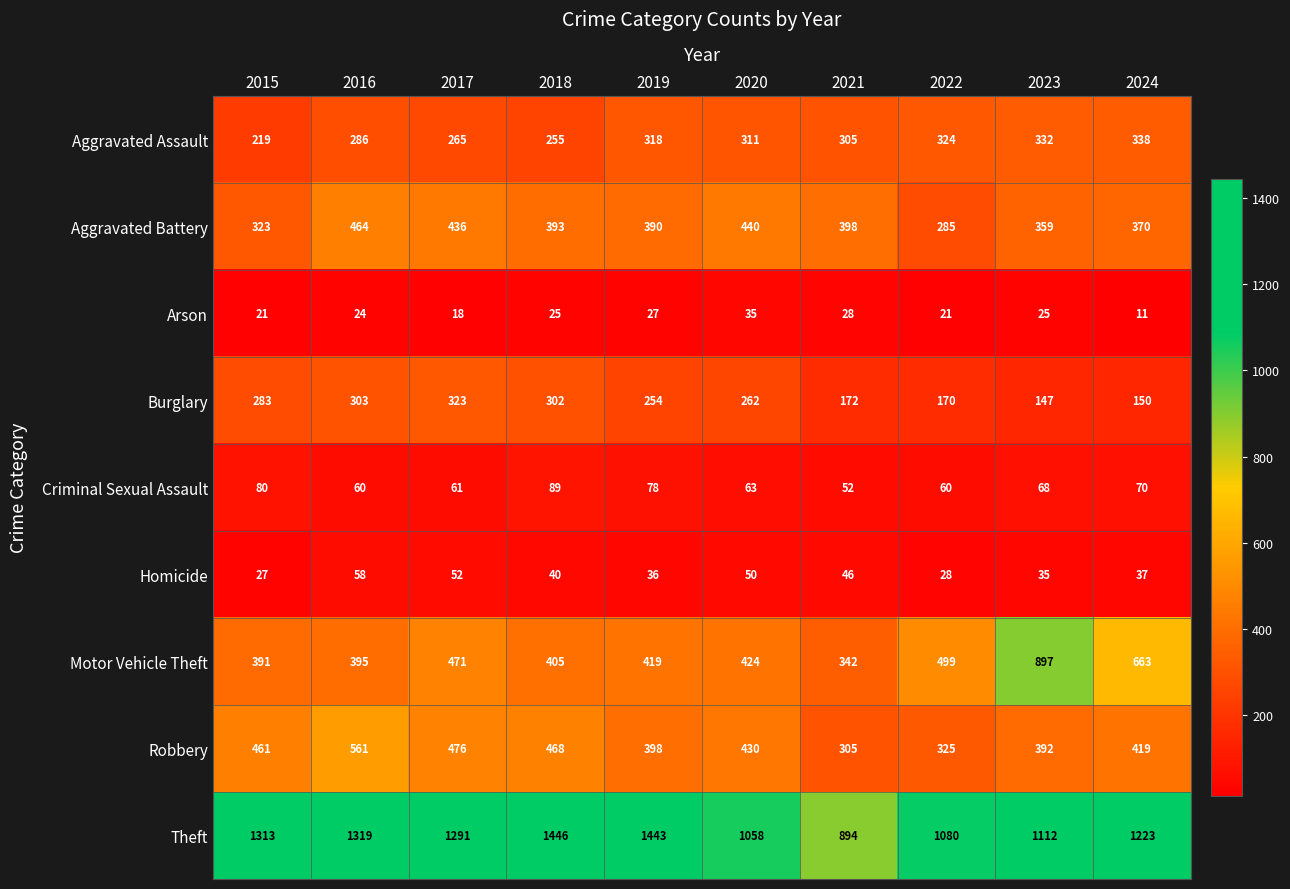

What is the approximate value of Robbery at 2021, to the nearest 5?

305